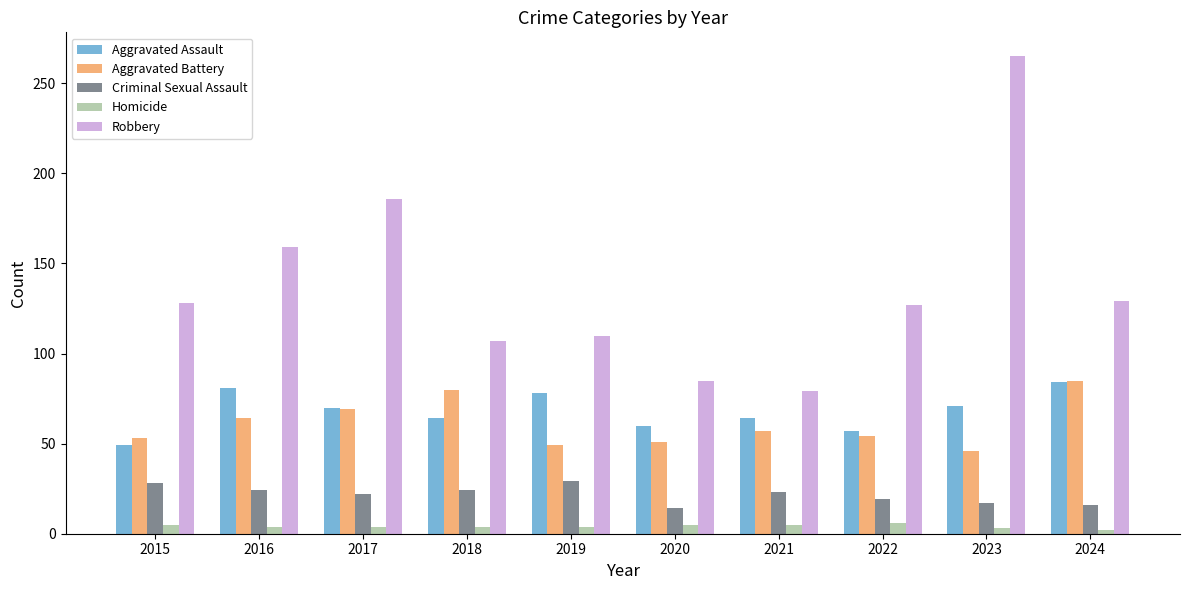

Rank the series at 2018 from lowest to highest value.

Homicide, Criminal Sexual Assault, Aggravated Assault, Aggravated Battery, Robbery